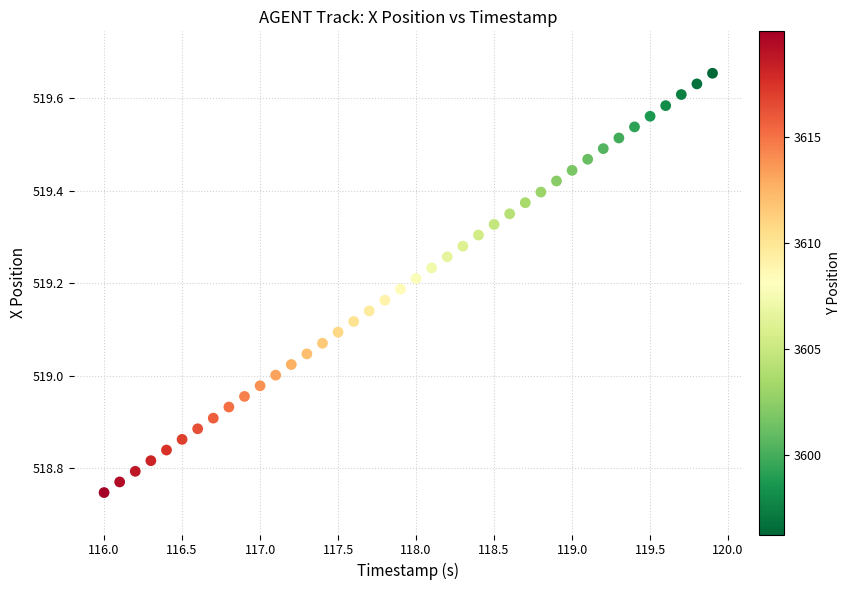

What is the range of X values (max minus min)?

3.9